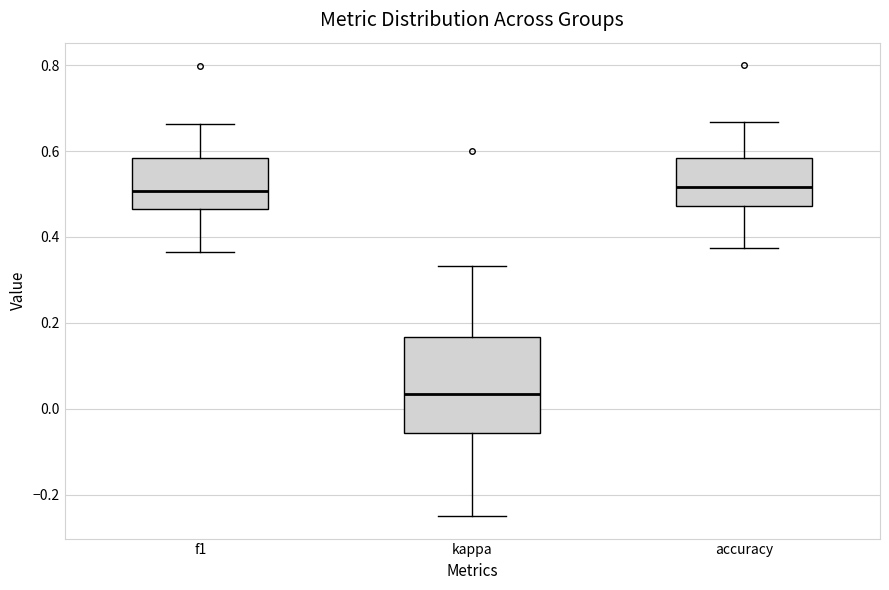

Reading left to right, transcribe this box plot: for each box, give where its median line is, the range the box spans, and where its two whiskers end, as read against the y-axis. The values are not printed on the chart, so give them approximately, as read against the axis.

f1: median 0.50, box 0.46 to 0.58, whiskers 0.36 to 0.66
kappa: median 0.04, box -0.06 to 0.16, whiskers -0.24 to 0.34
accuracy: median 0.52, box 0.48 to 0.58, whiskers 0.38 to 0.66